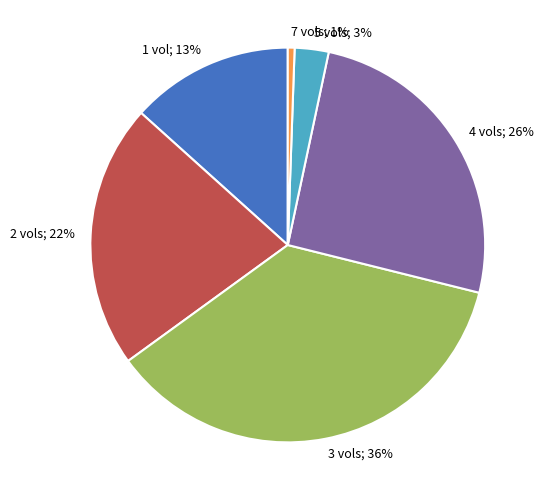

Count the number of slices in the pie.

6